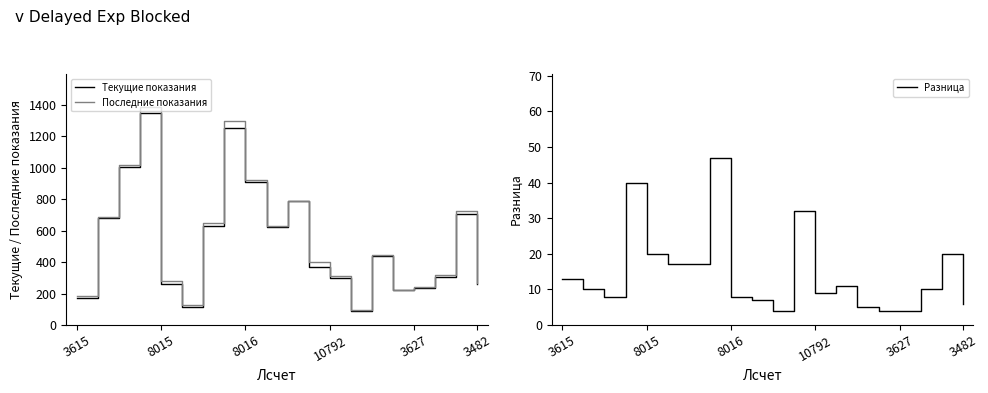

Reading left to right, transcribe all the data shown in this chart.

Текущие показания: 174	680	1008	1349	260	113	632	1250	912	623	786	367	301	88	438	220	236	306	707	264
Последние показания: 187	690	1016	1389	280	130	649	1297	920	630	790	399	310	99	443	224	240	316	727	270
Разница: 13	10	8	40	20	17	17	47	8	7	4	32	9	11	5	4	4	10	20	6